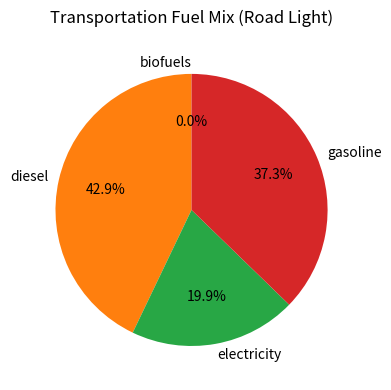

Which has a higher value, gasoline or electricity?

gasoline